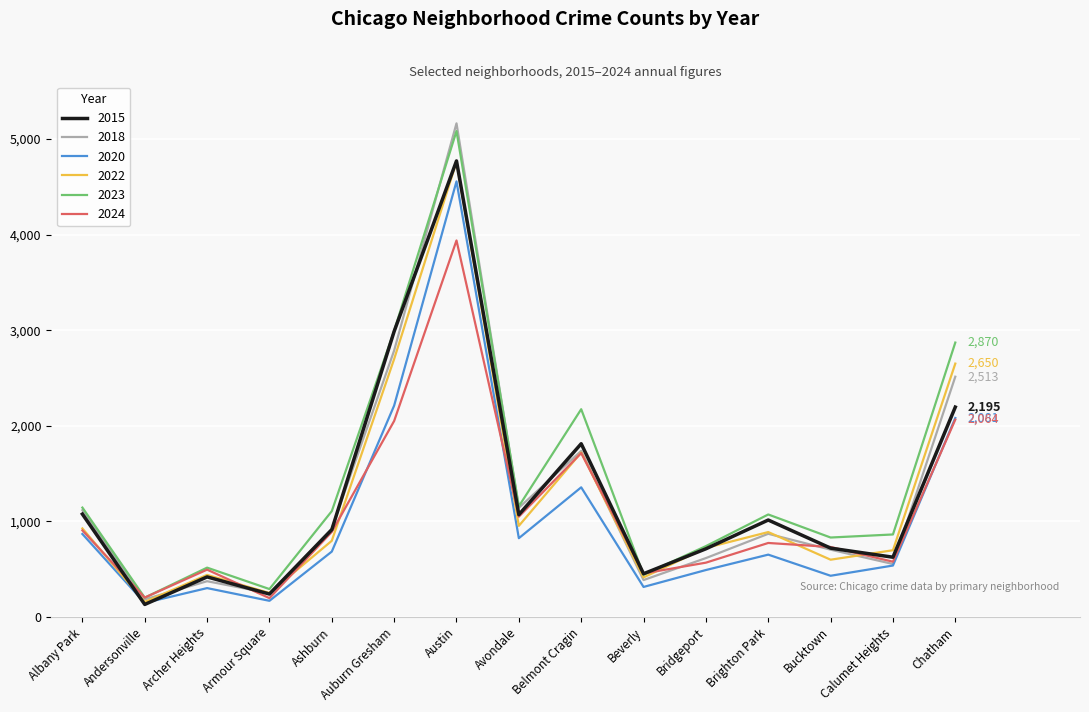

Which series has the largest total across all categories?

2023